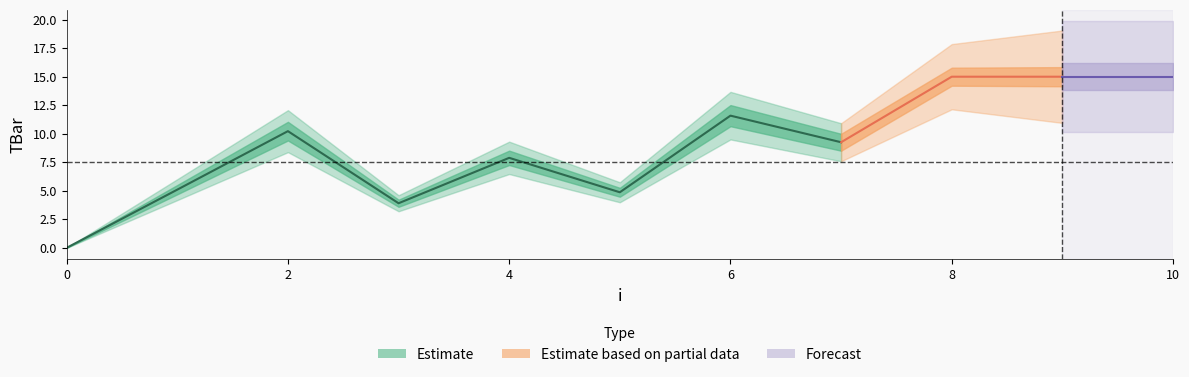

Reading right to left, extract all data points from this chart.

10=15.0	9=15.0	8=15.0	7=9.3	6=11.6	5=4.9	4=7.9	3=3.9	2=10.2	1=5.1	0=0.0